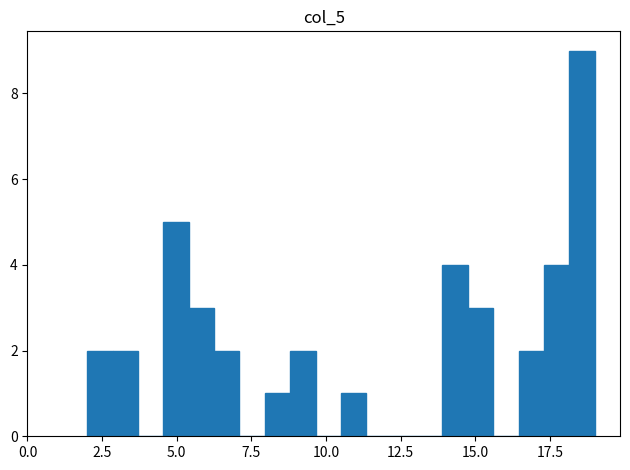

Read against the x-axis, roughly where is the centre of the tallest bar?

18.5